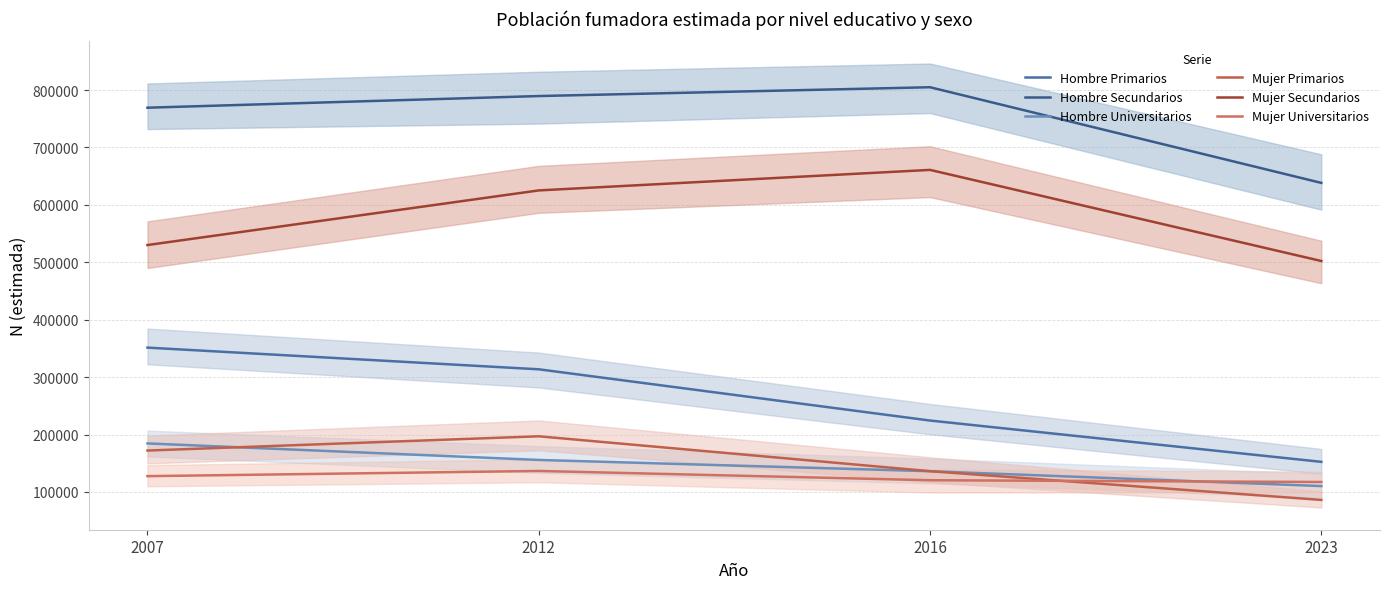

True or false: Hombre Secundarios and Hombre Primarios cross at least once.

False